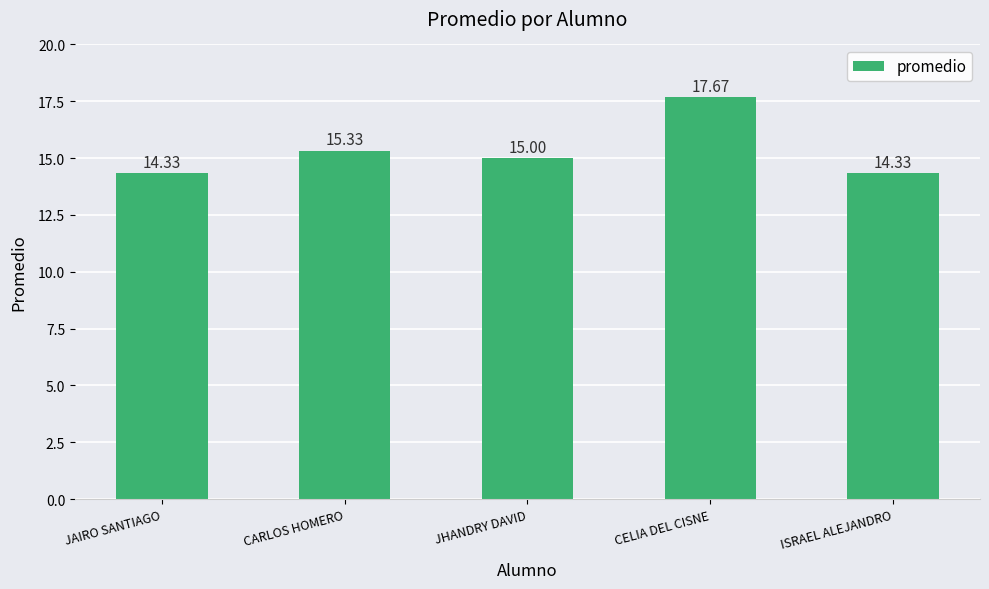

Are the bars grouped side by side (vs. stacked)?

No